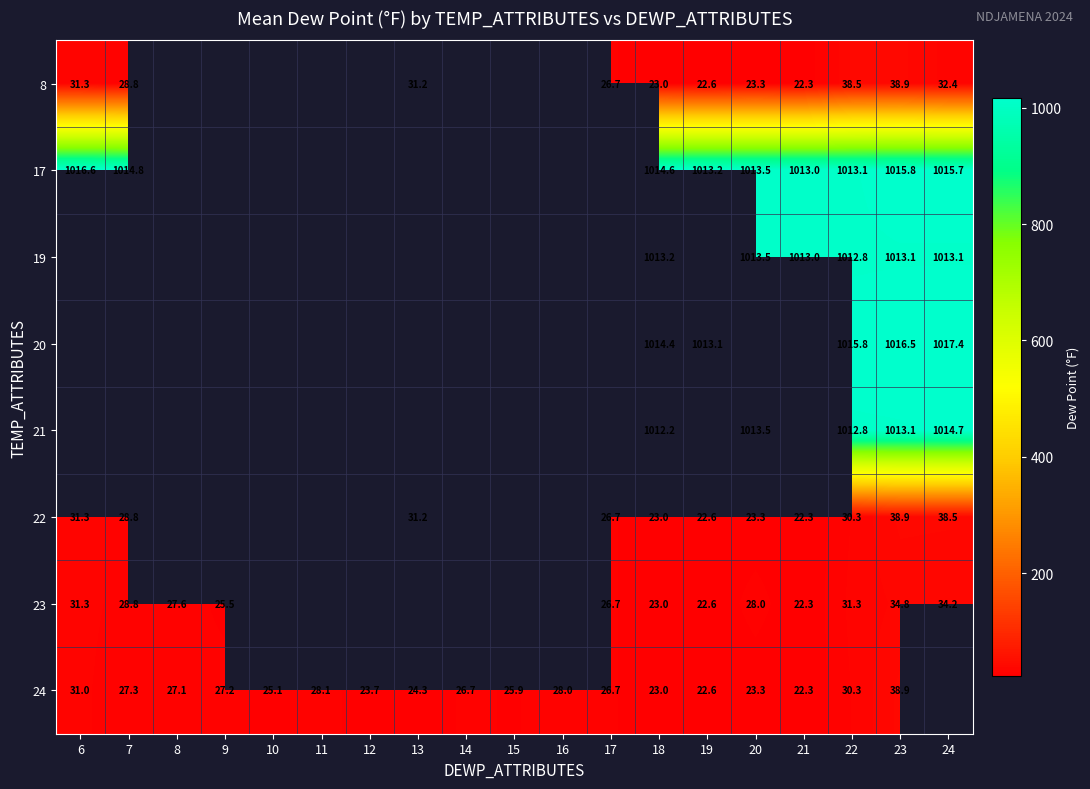

Is it true that 24 equals 22.3 at 21?

True